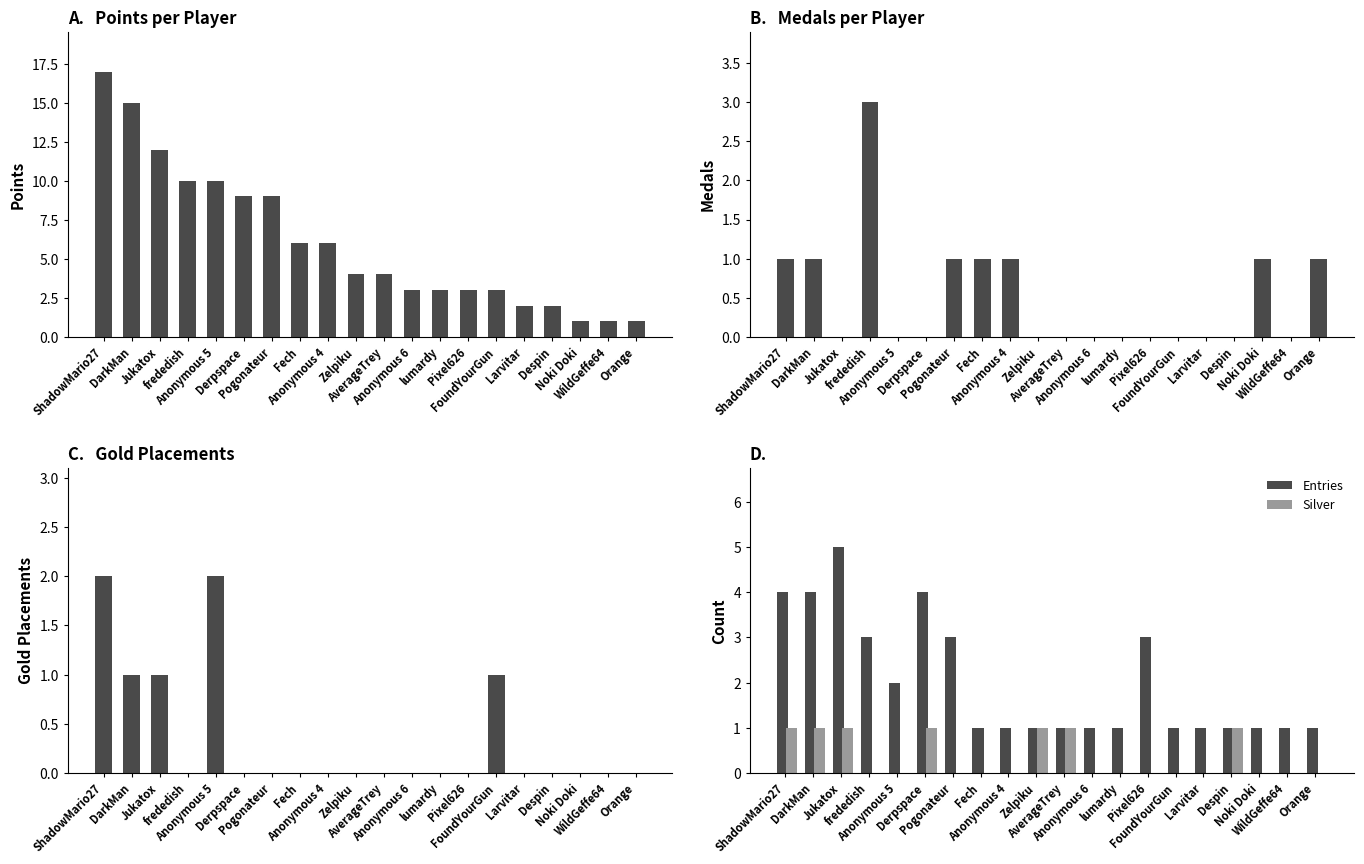

Between Despin and Jukatox, which is larger?

Jukatox